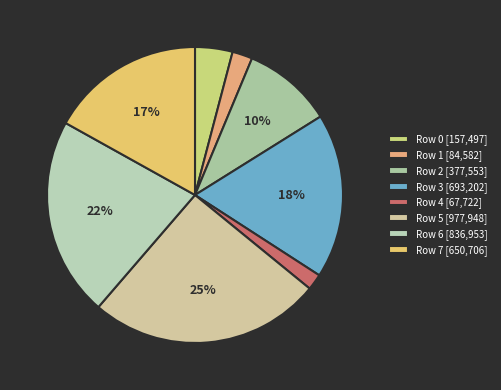

Is it true that Row 7 is 30% of the pie?

False